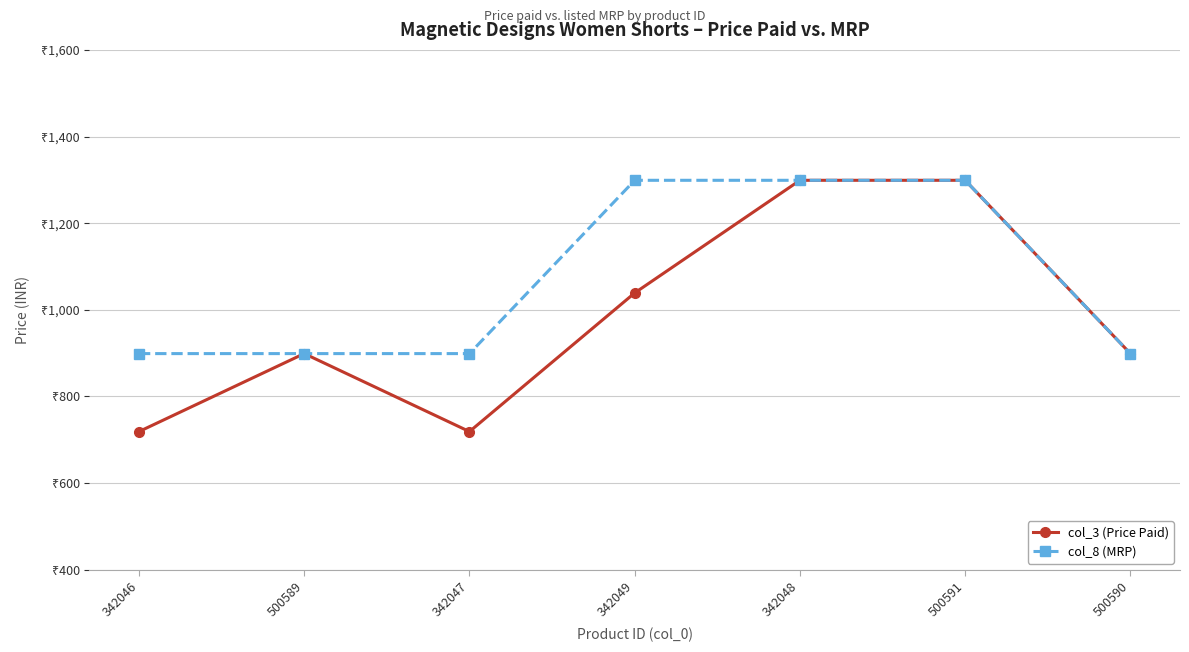

True or false: col_3 (Price Paid) and col_8 (MRP) intersect in this chart.

False